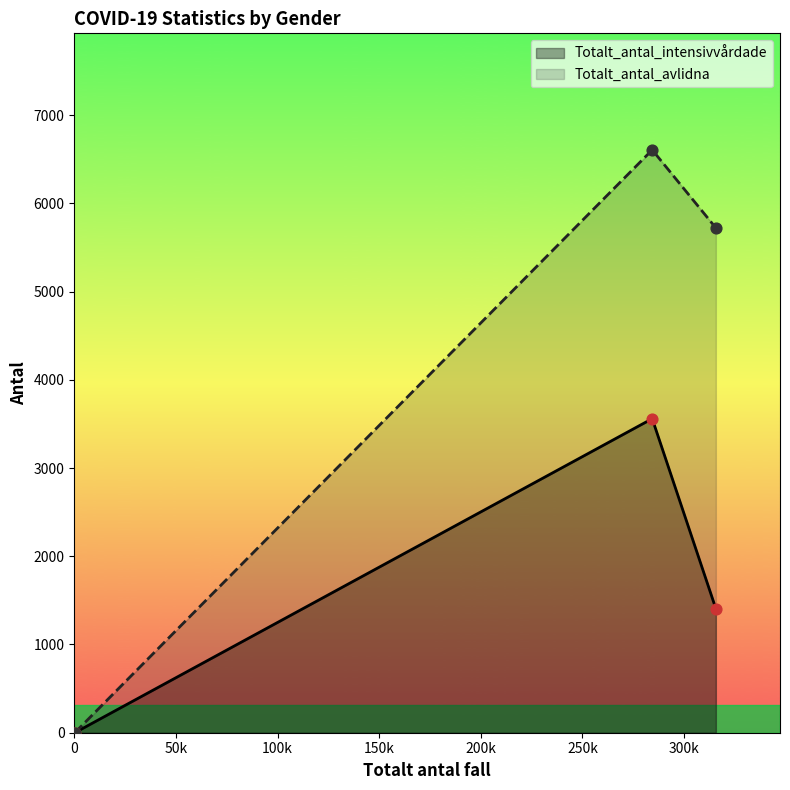

Which series has the widest spread of Y values?

Totalt_antal_avlidna